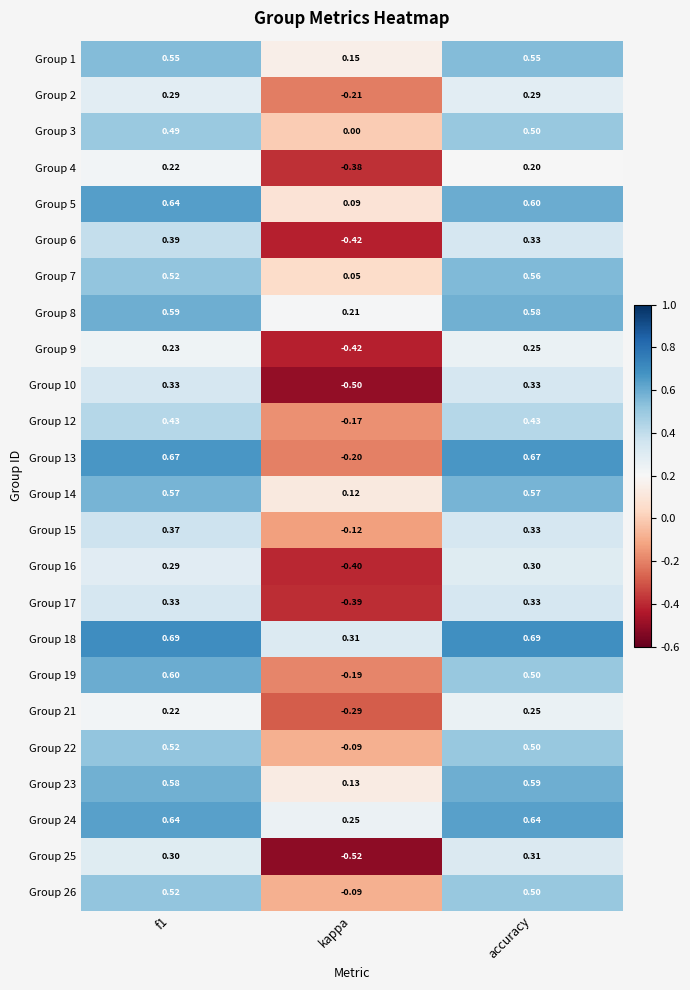

Which series has the widest spread of values?

Group 13